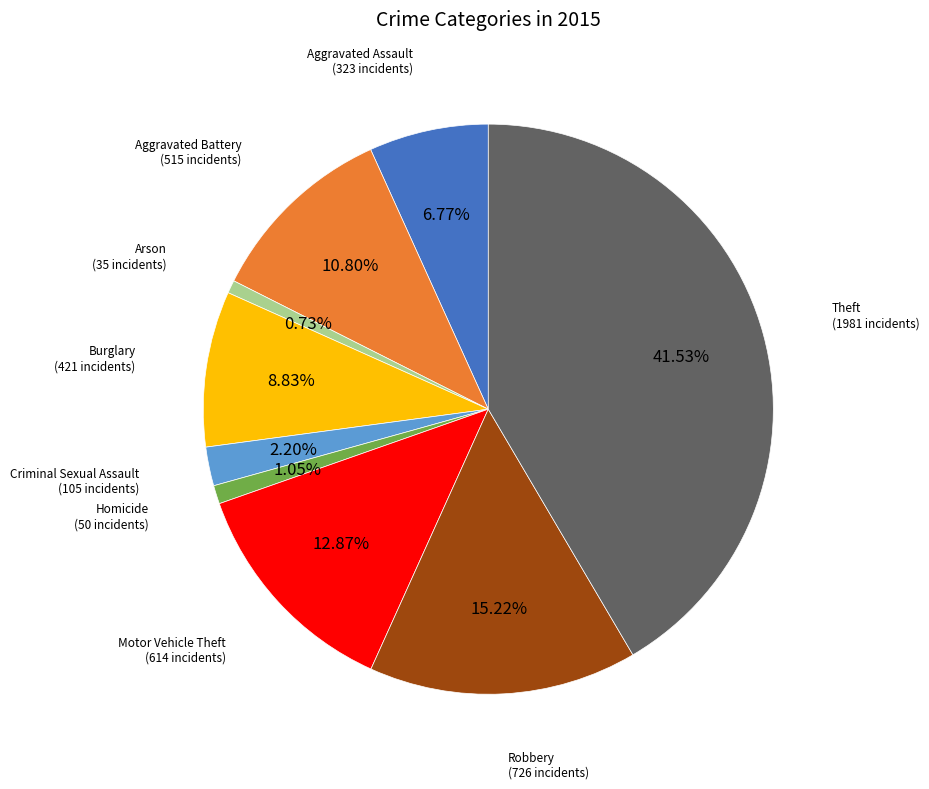

Is there any slice that represents more than half of the pie?

No